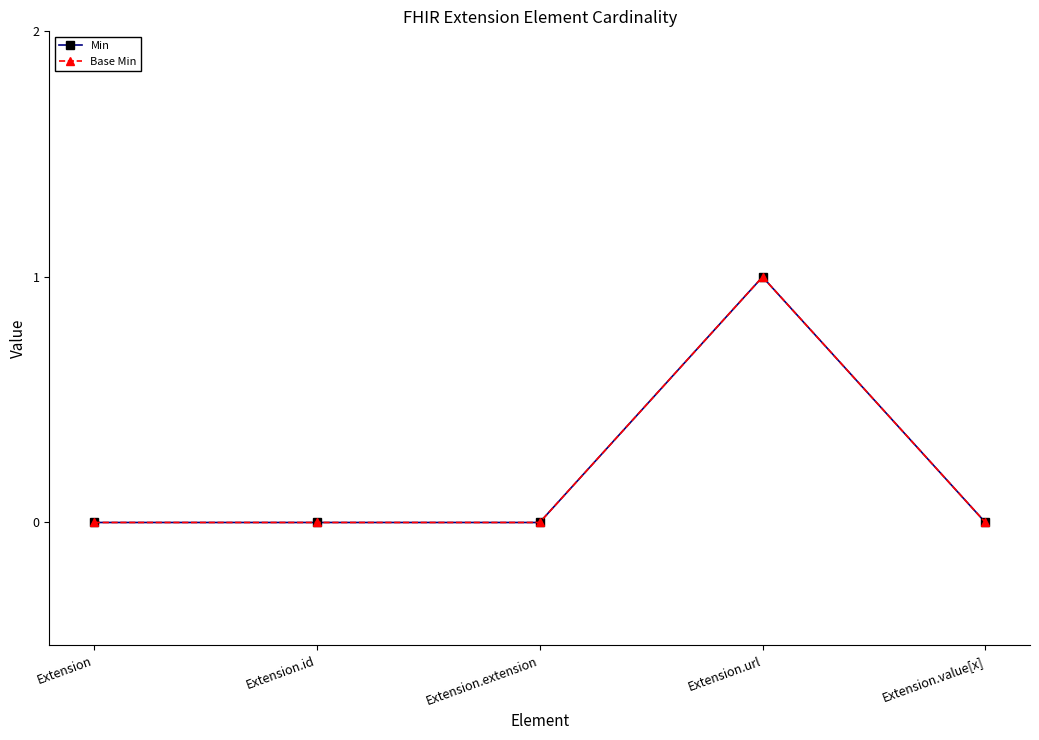

True or false: Min and Base Min intersect in this chart.

False